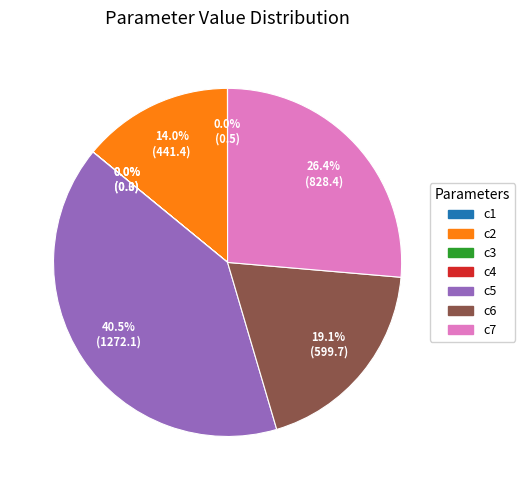

Is there any slice that represents more than half of the pie?

No